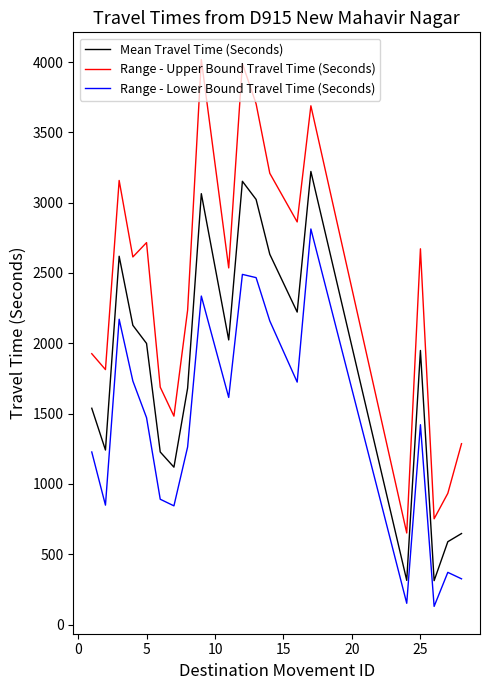

True or false: Mean Travel Time (Seconds) and Range - Lower Bound Travel Time (Seconds) cross at least once.

False